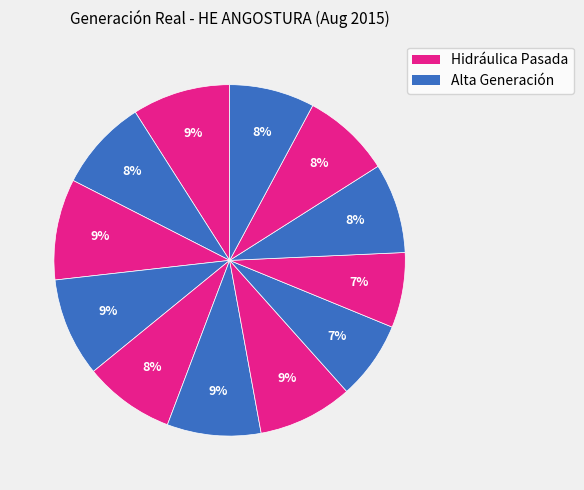

Count the number of slices in the pie.

12